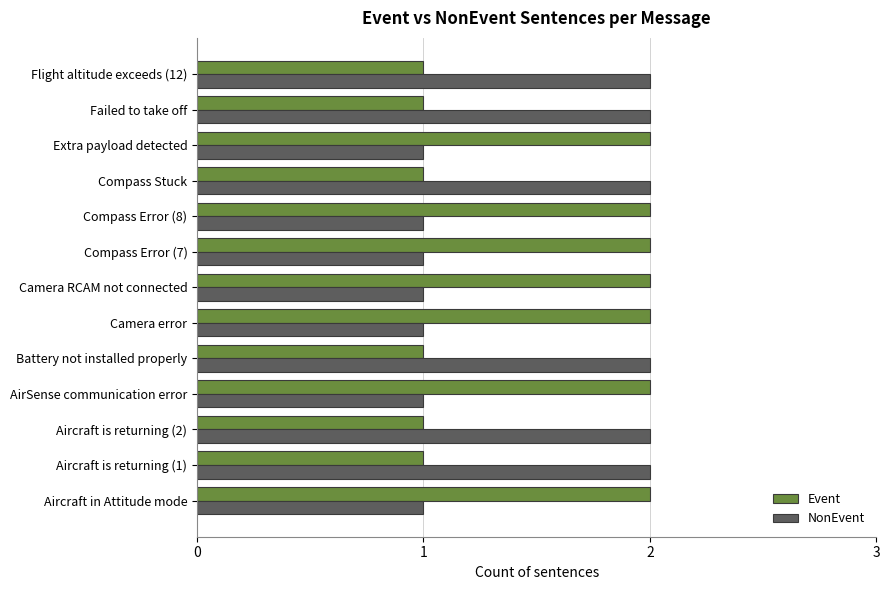

What is the total value across all series at Failed to take off?

3